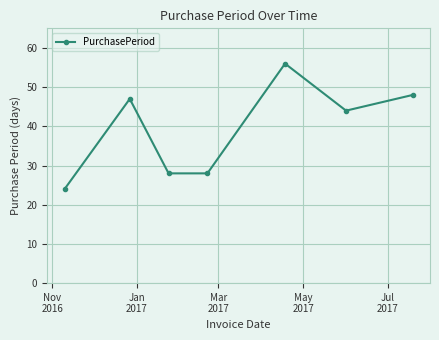

How many data points does each series have?

7